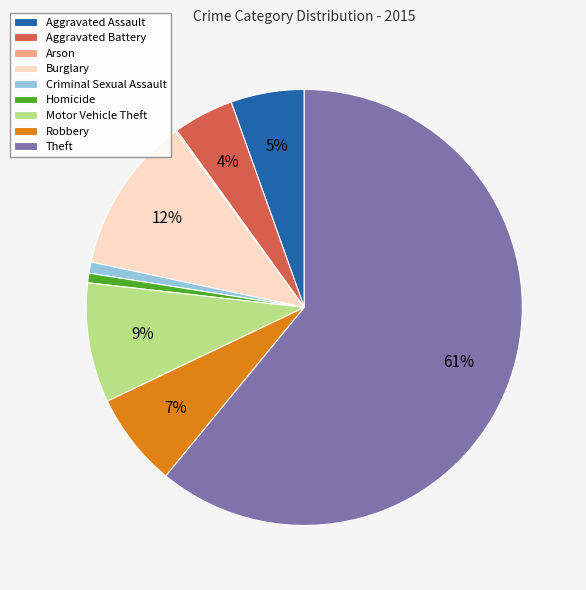

To the nearest percent, what percentage of the pie is Motor Vehicle Theft?

9%